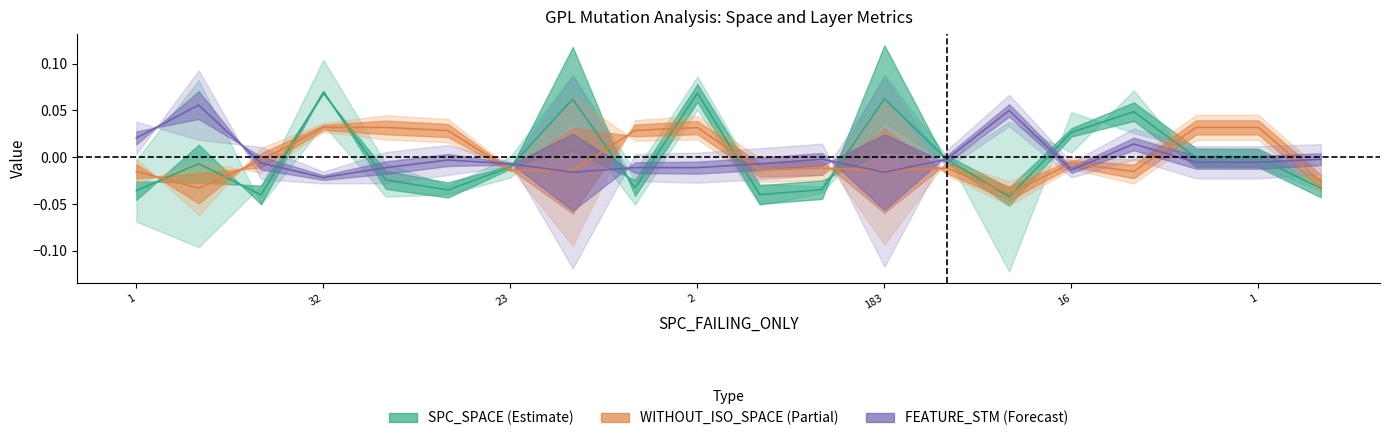

How many distinct data groups are displayed?

3